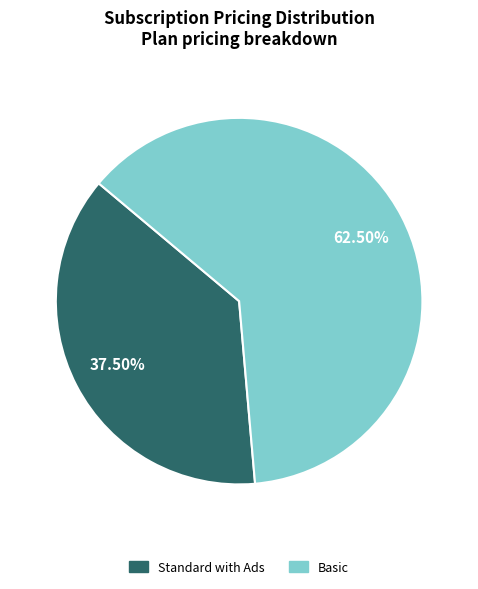

Does Basic account for over 50% of the chart?

Yes